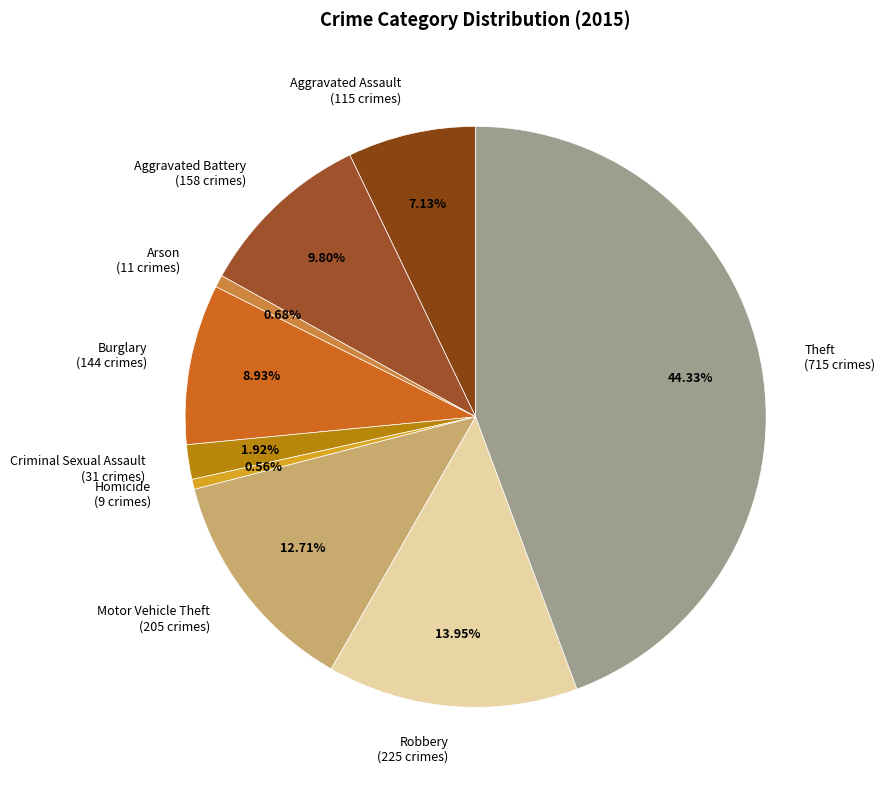

Is there any slice that represents more than half of the pie?

No